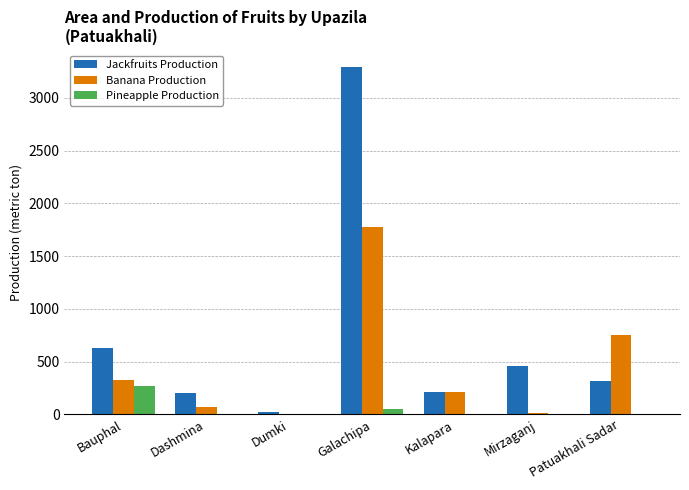

Are the bars grouped side by side (vs. stacked)?

Yes